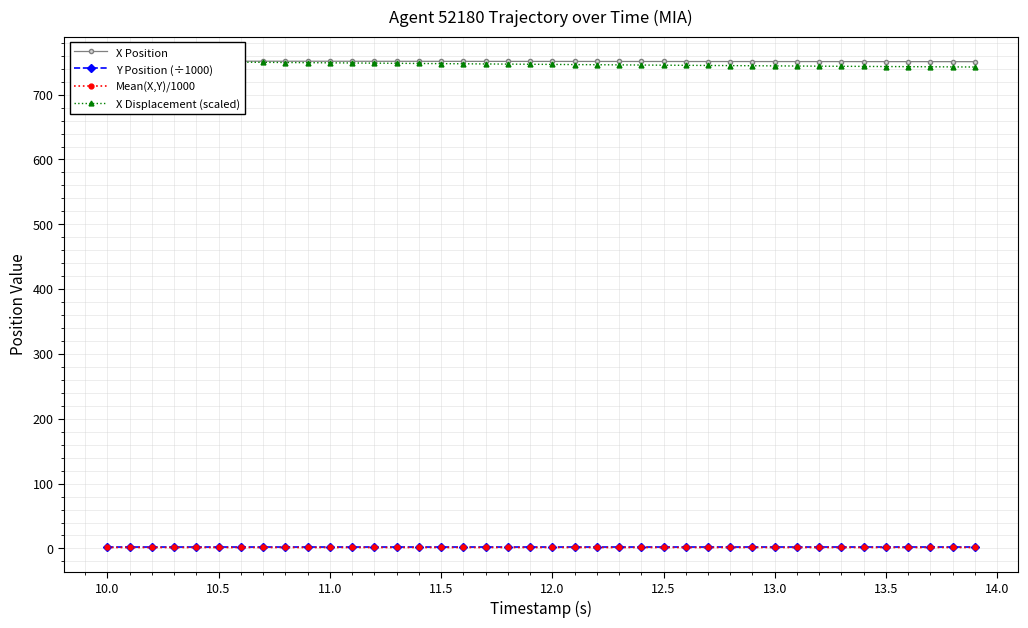

How many lines are shown in the chart?

4